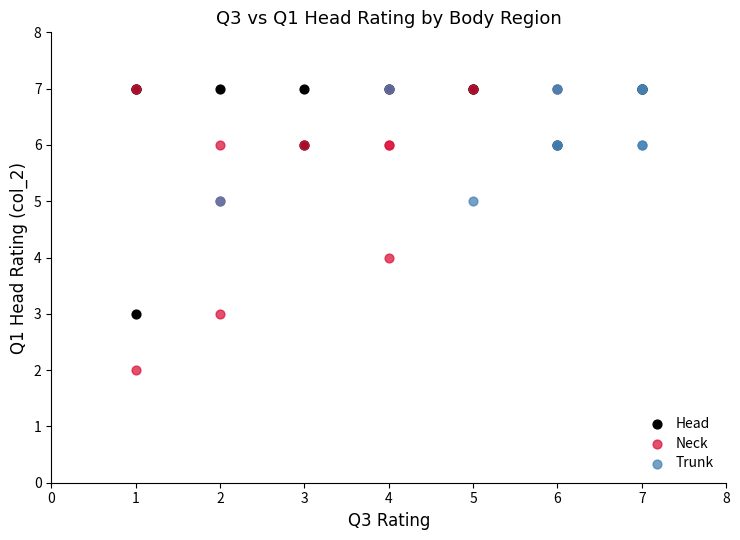

Which series has the widest spread of Y values?

Neck